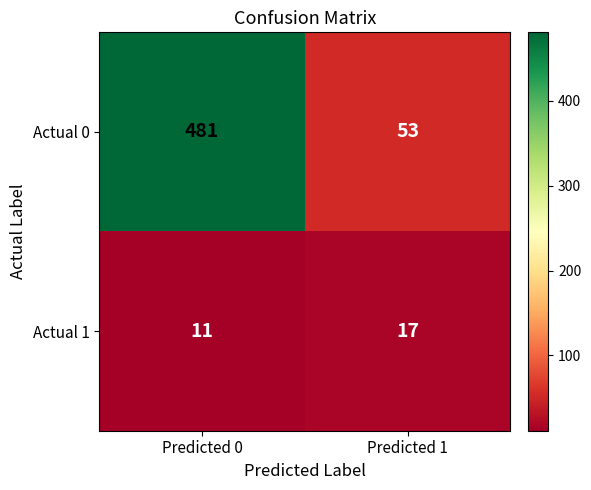

How many data points does each series have?

2